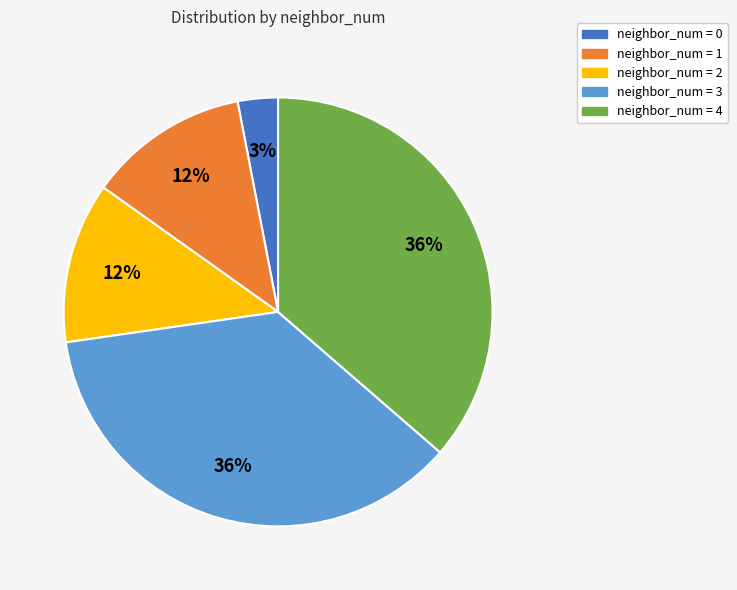

Is there any slice that represents more than half of the pie?

No